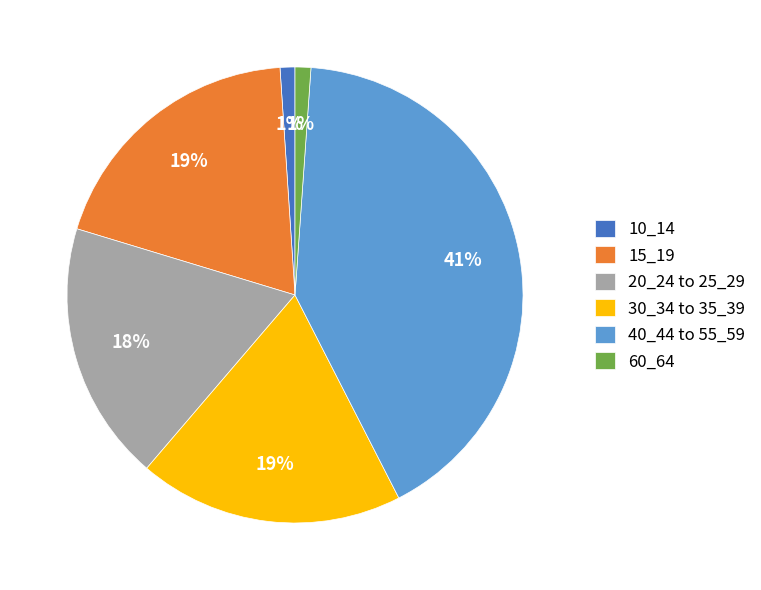

Combined, do 40_44 to 55_59 and 10_14 account for over 50%?

No